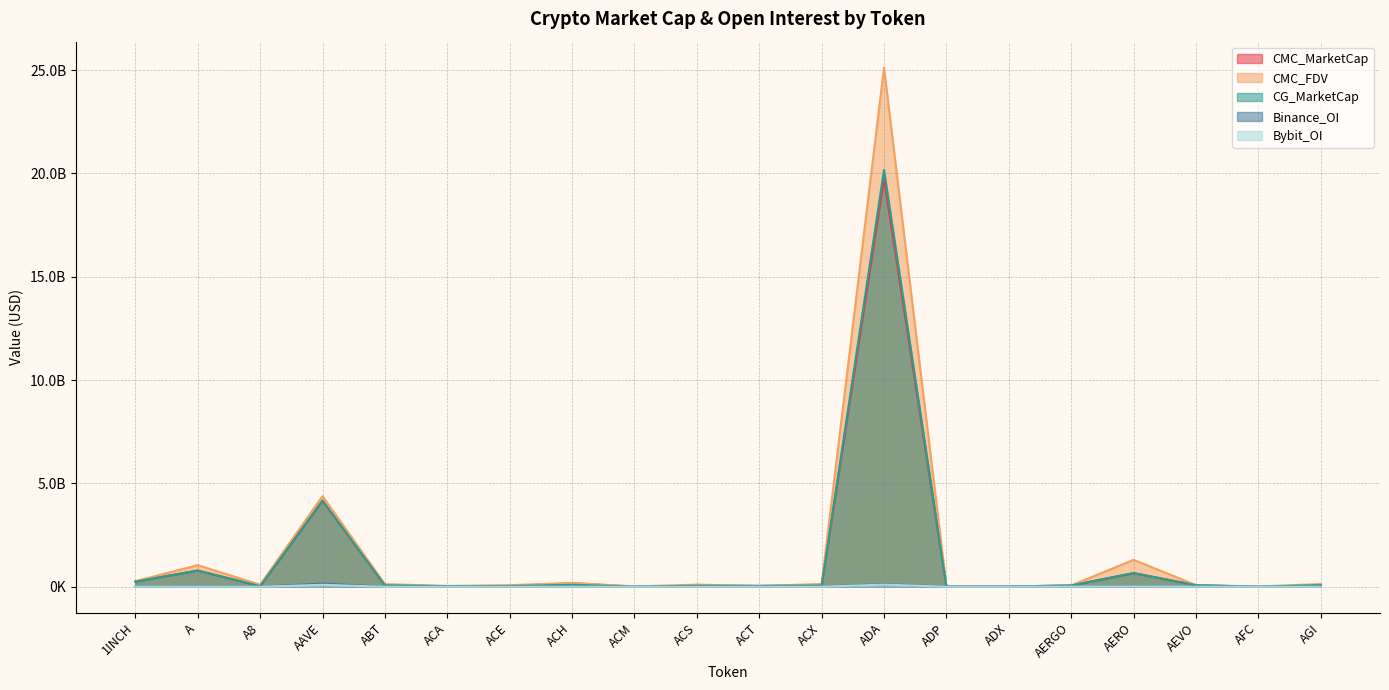

How many interior local peaks does the Bybit_OI series have?

6